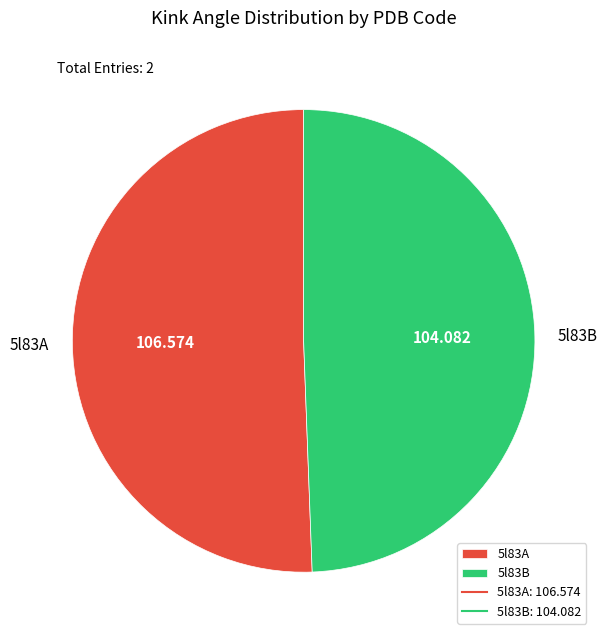

Is the sum of 5l83A and 5l83B greater than half?

Yes